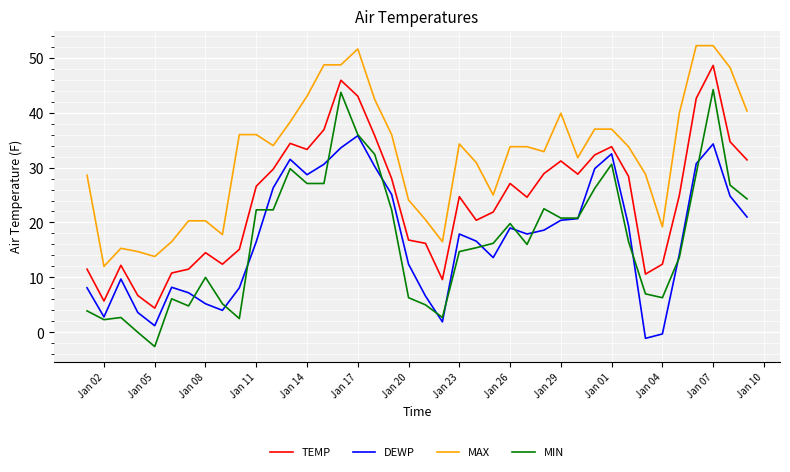

How many values in the MAX series are below 33?

18